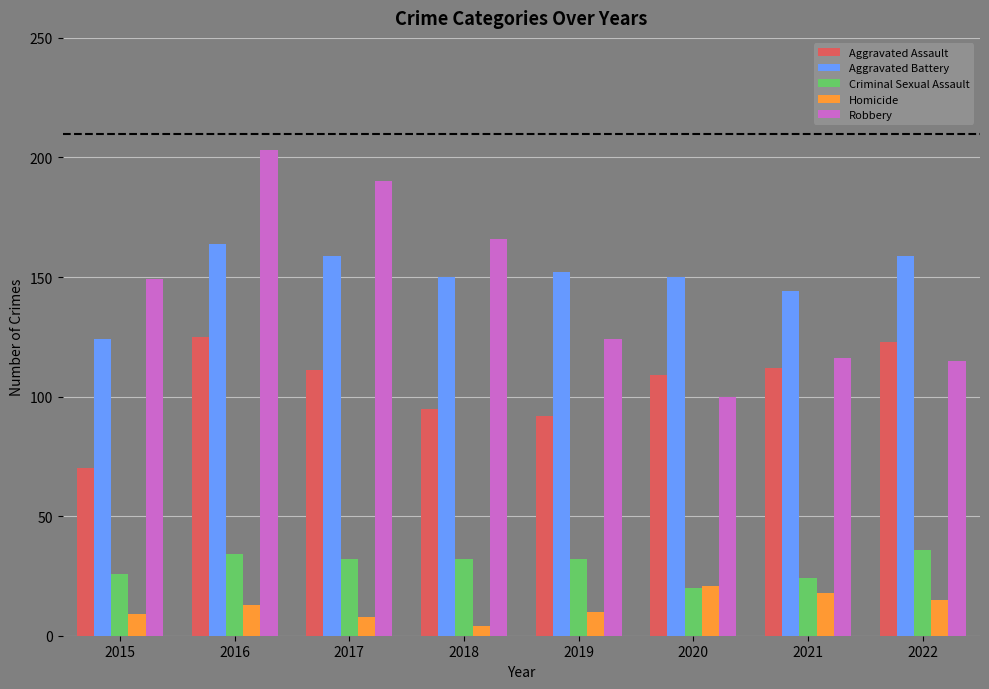

Does the chart contain any negative values?

No